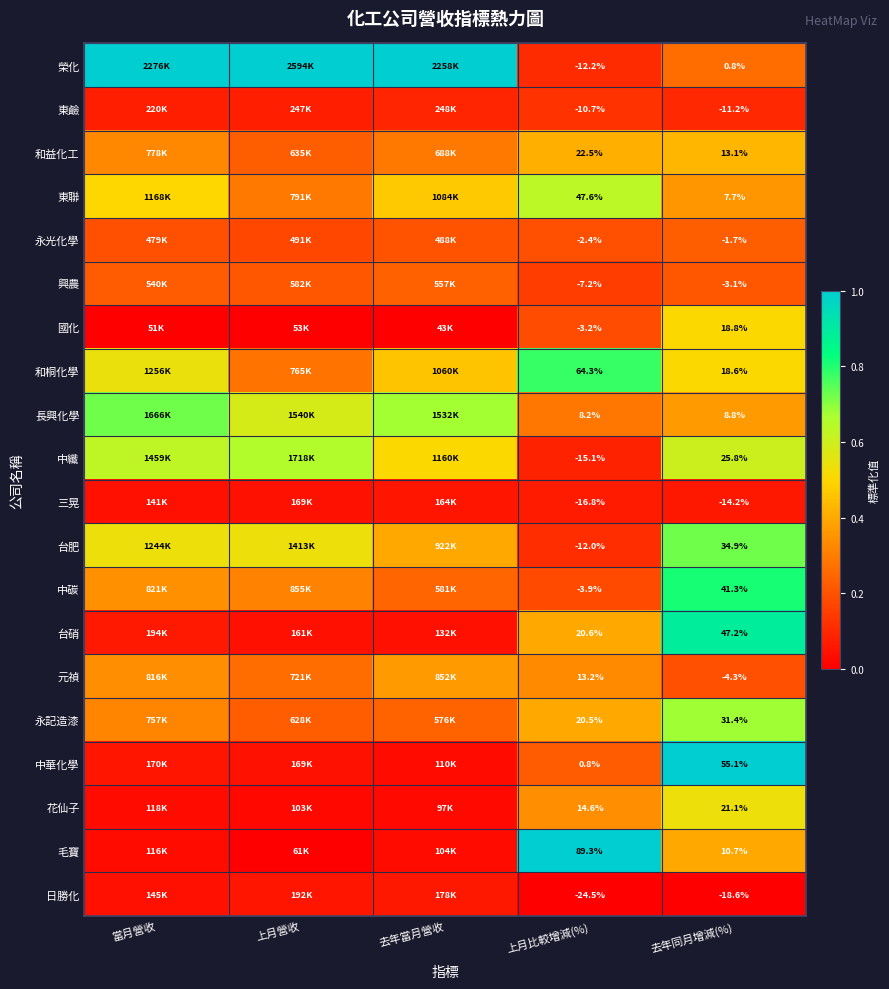

Between 上月比較增減(%) and 去年同月增減(%), which series saw the biggest shift?

毛寶